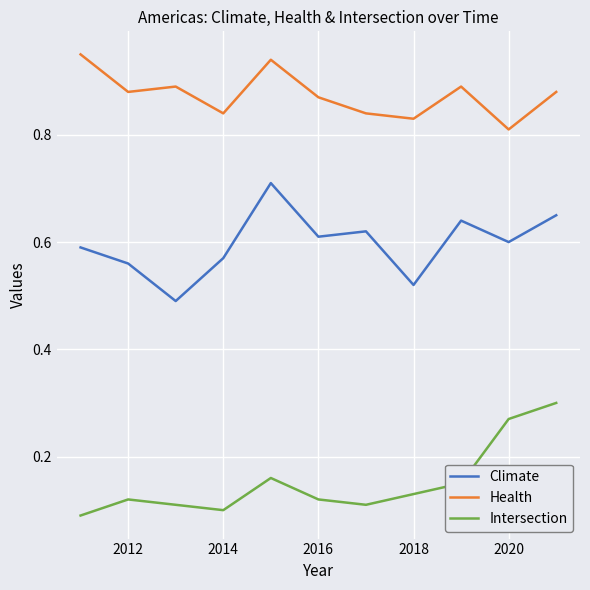

True or false: Intersection and Health cross at least once.

False